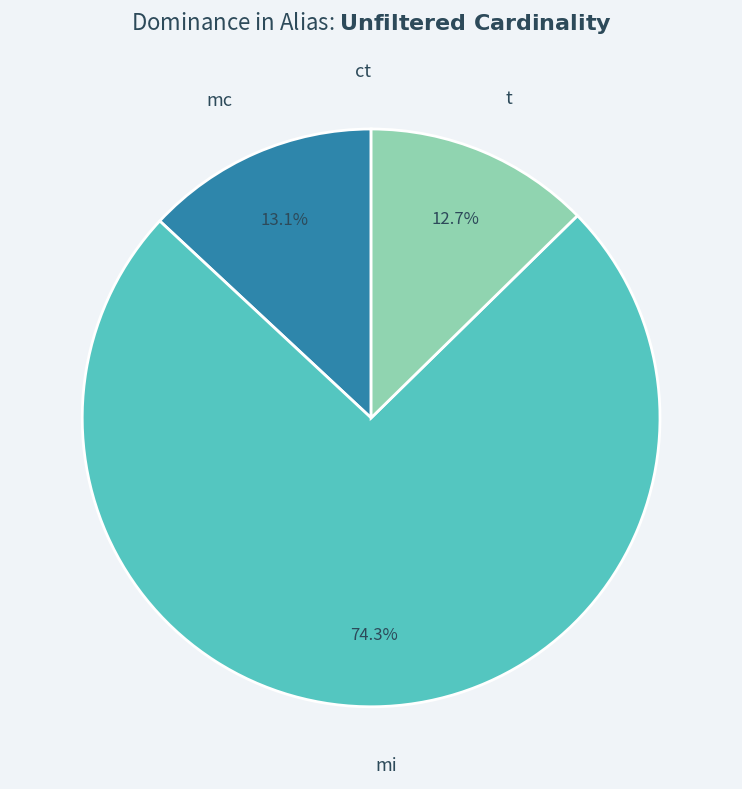

Approximately how many times larger is the value at mc compared to t?

1.0